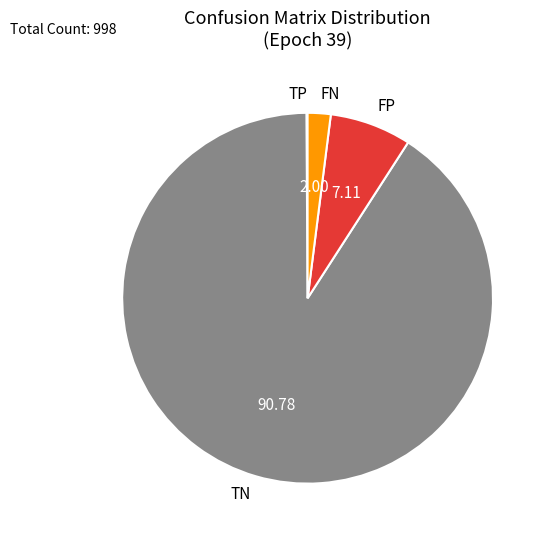

What is the largest slice in the pie chart?

TN